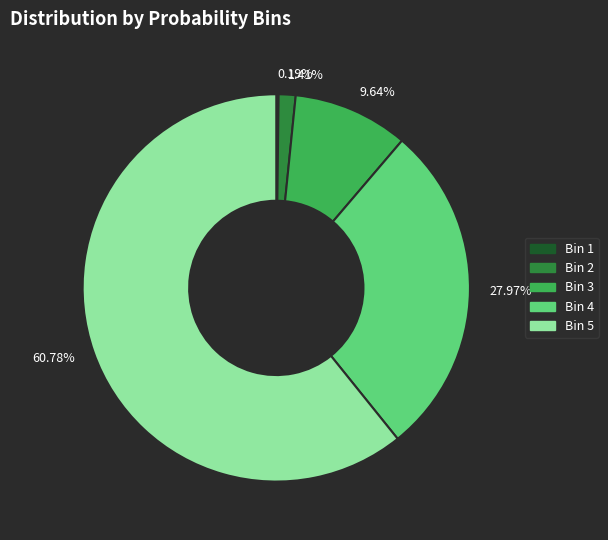

Between 60.78% and 9.64%, which is larger?

60.78%